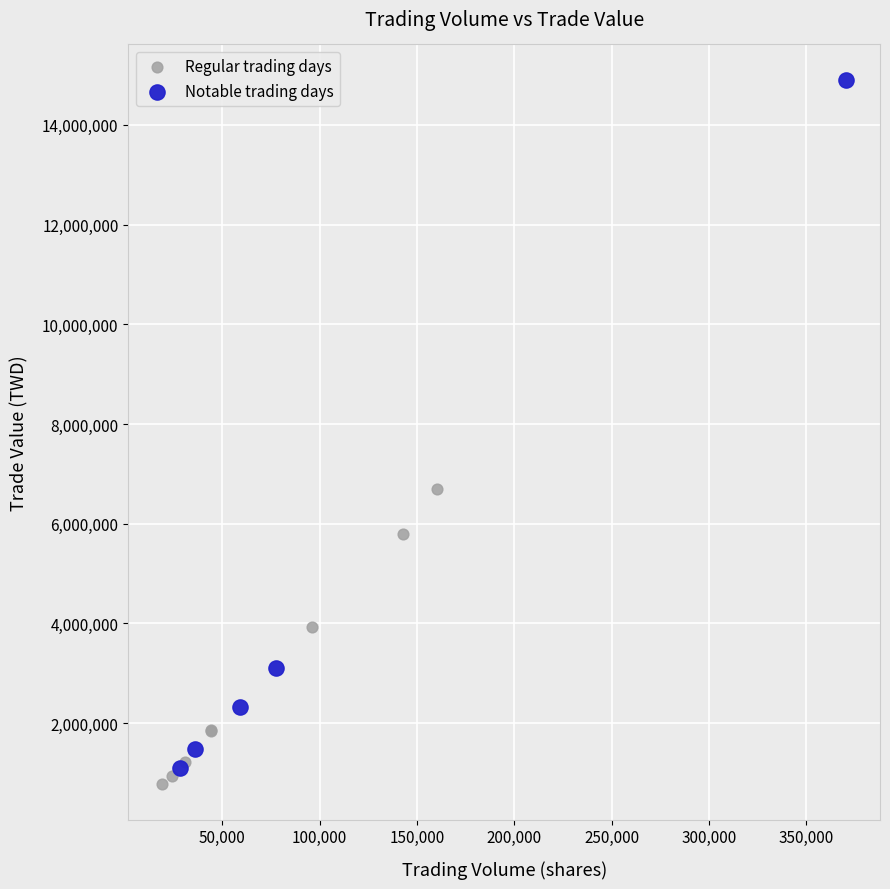

Which series has the widest spread of Y values?

Notable trading days